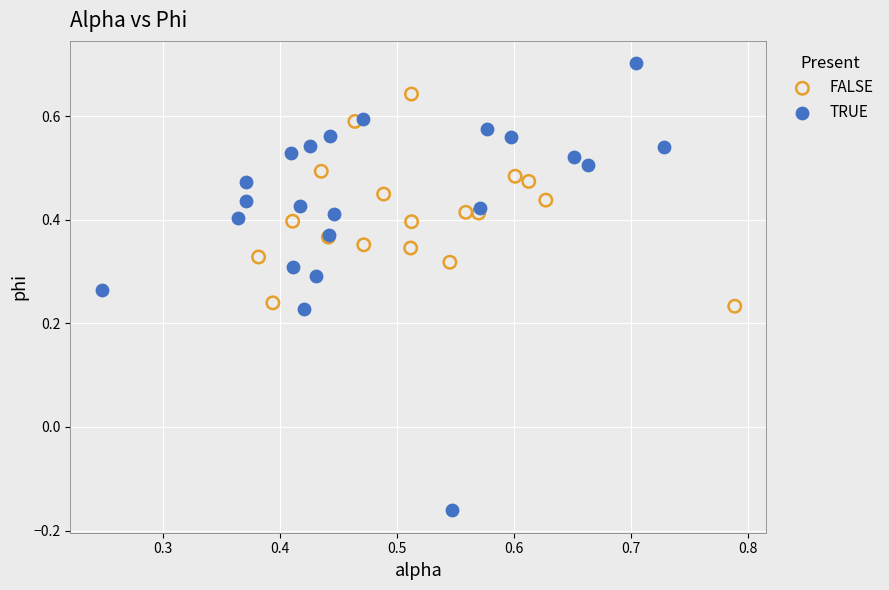

Which series contains the highest Y value?

TRUE